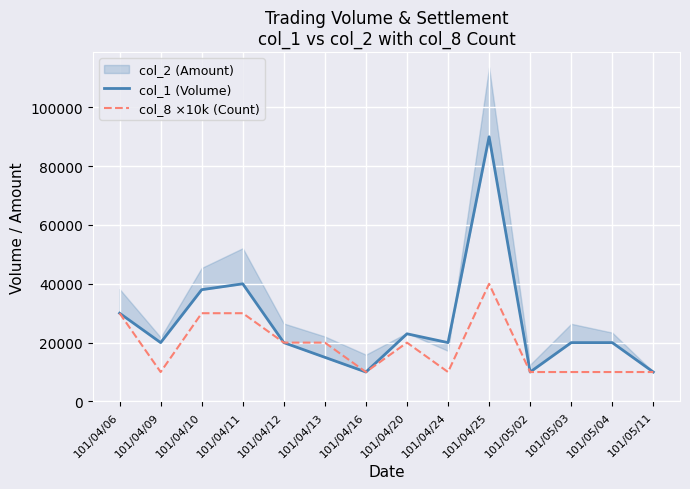

Reading left to right, extract all data points from this chart.

col_1 (Volume): 30000	20000	38000	40000	20000	15000	10000	23000	20000	90000	10000	20000	20000	10000
col_8 ×10k (Count): 30000	10000	30000	30000	20000	20000	10000	20000	10000	40000	10000	10000	10000	10000